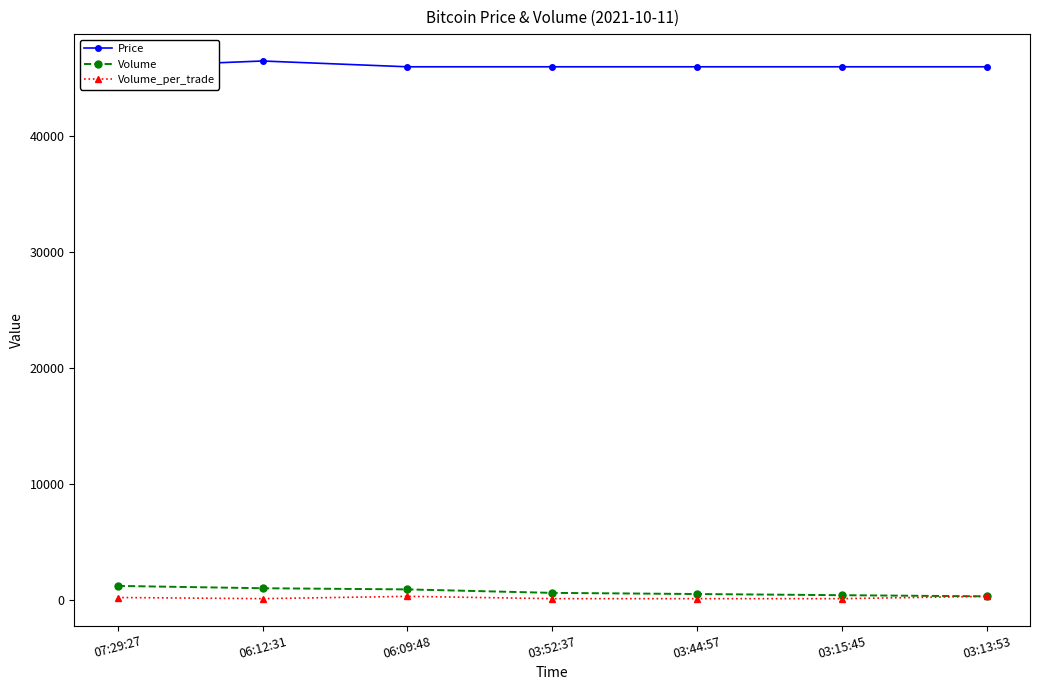

What is the minimum value for Volume?

300